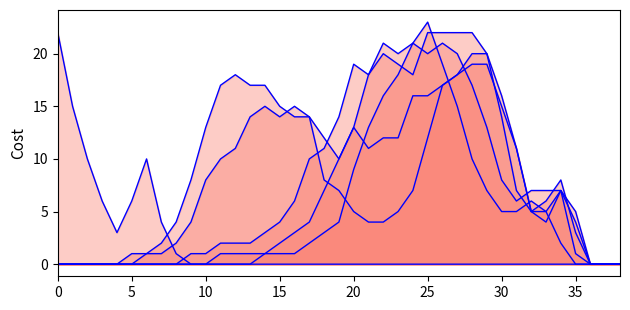

What is the difference between the highest and lowest values at 14?

17